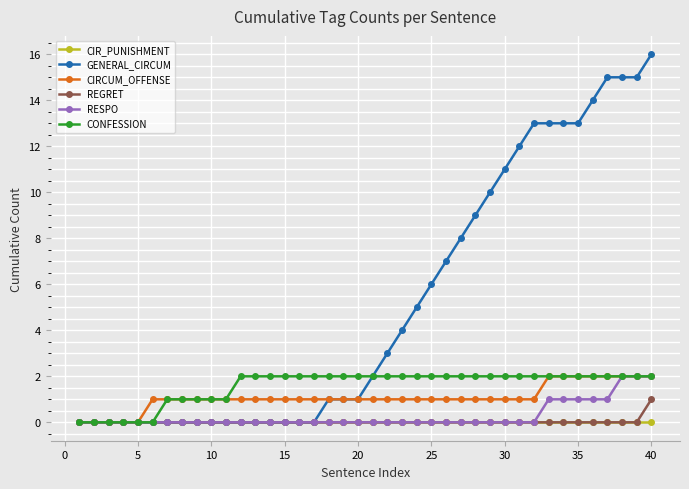

What is the value of the GENERAL_CIRCUM point at the 28th from the left?

9